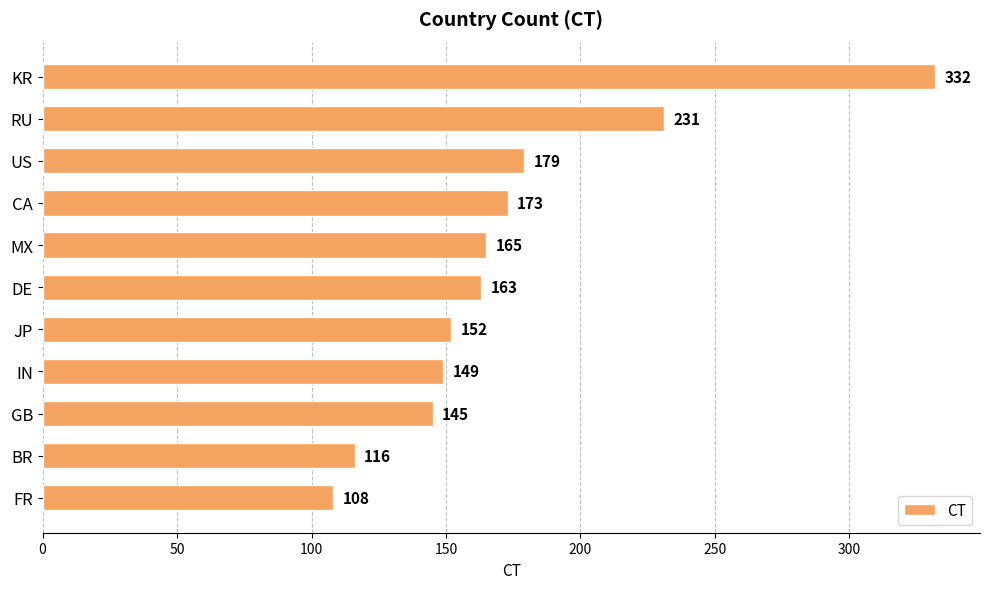

The chart shows a value of 173 at CA. True or false?

True